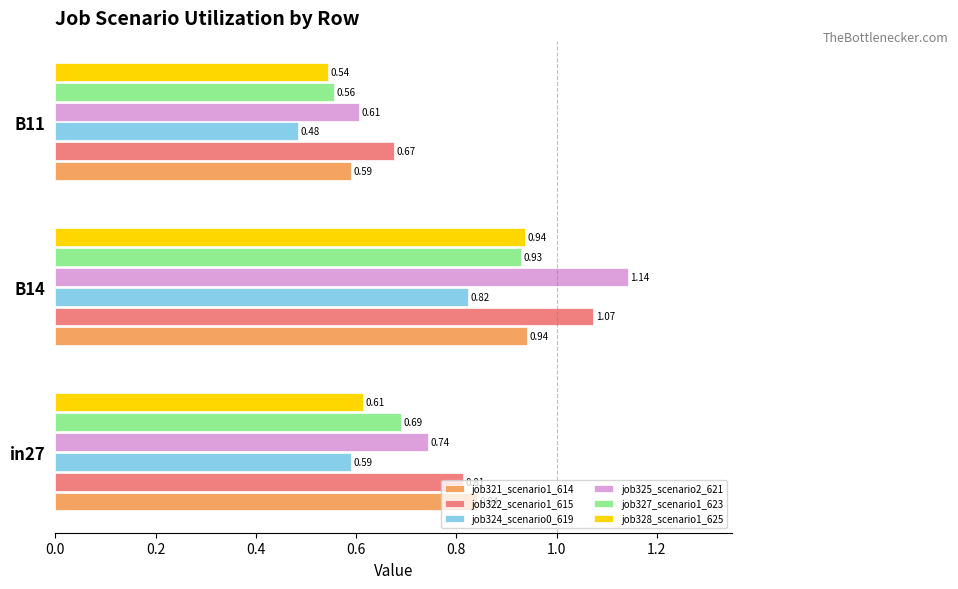

What is the difference between the maximum and second lowest values in the job325_scenario2_621 series?

0.4